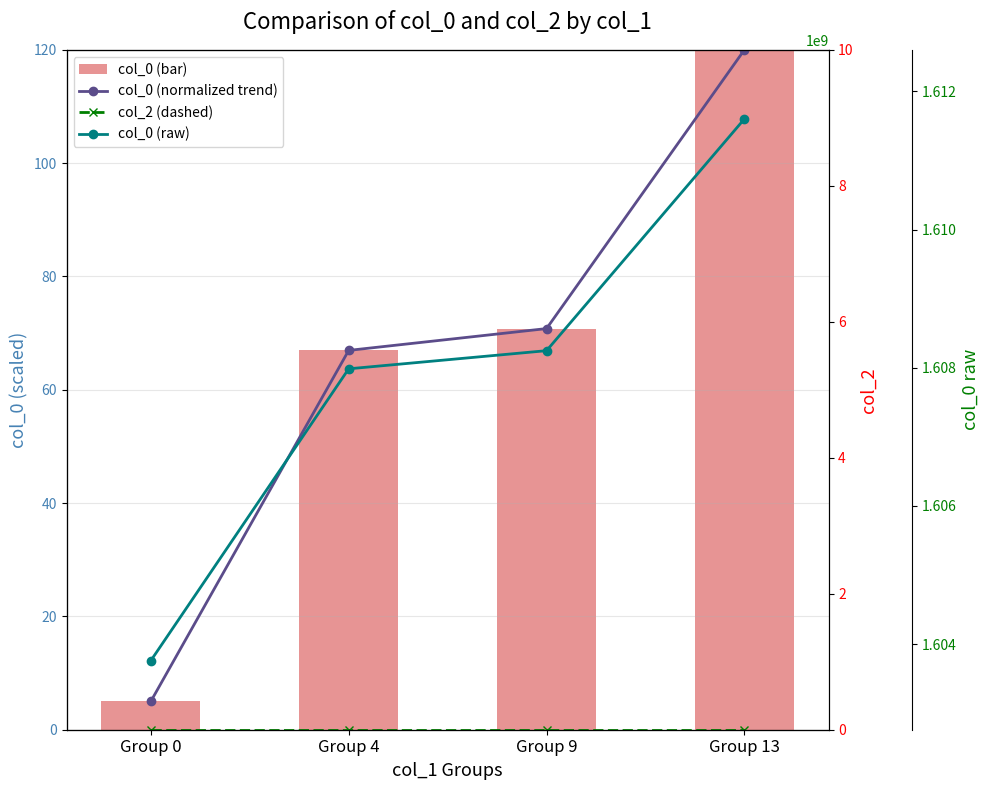

What value does the col_0 raw line series have at Group 4?

1607984421.0